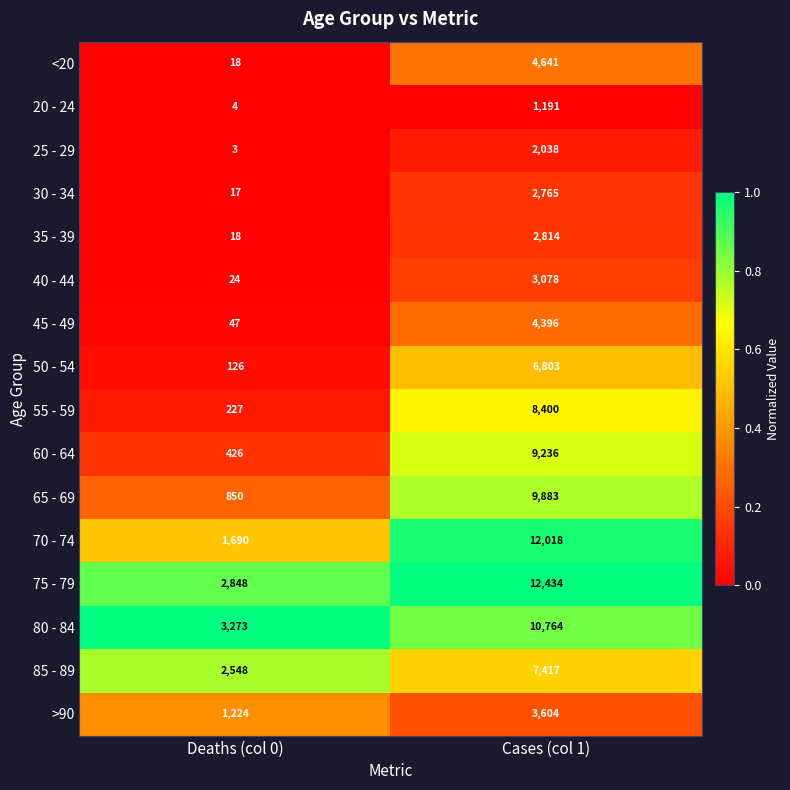

What is the spread (max minus min) of values at Deaths (col 0)?

3270